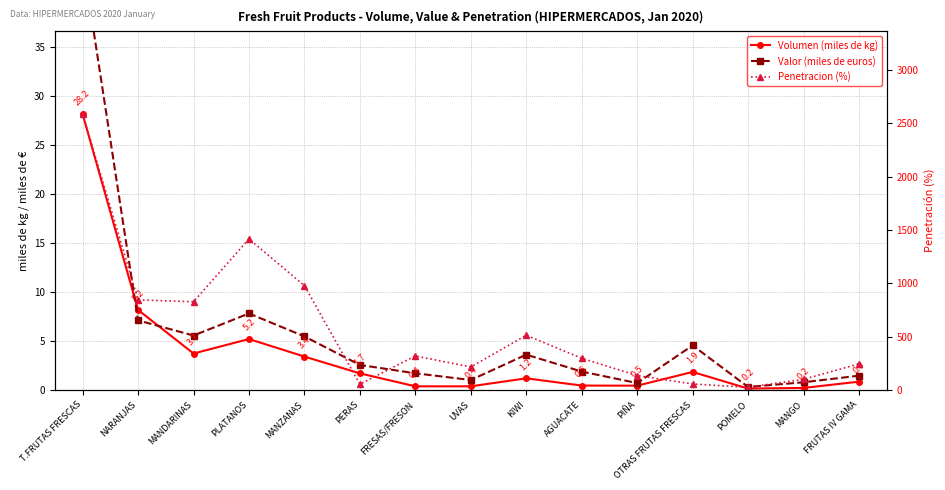

Where do Valor (miles de euros) and Volumen (miles de kg) first cross each other?

T.FRUTAS FRESCAS and NARANJAS